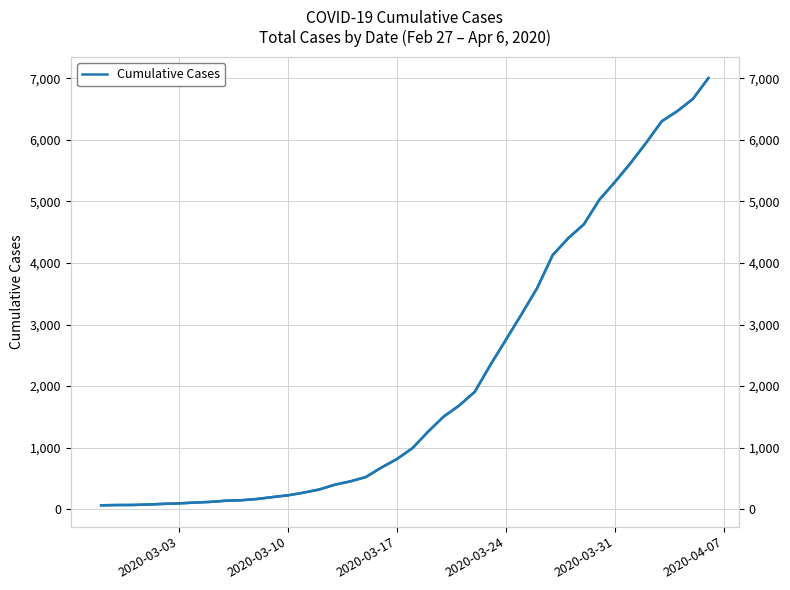

True or false: Cumulative Cases and Cumulative Cases (right) cross at least once.

False